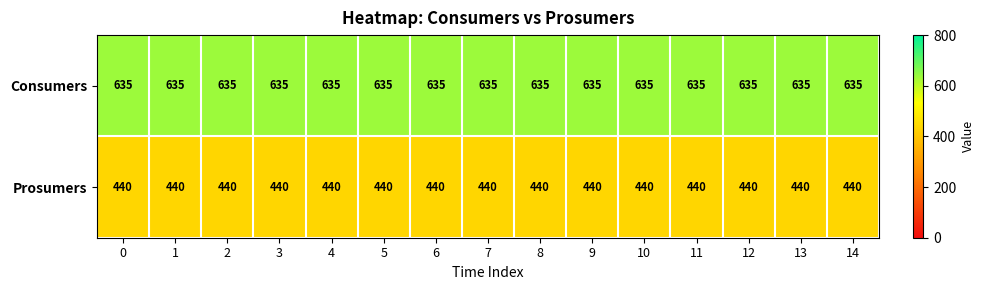

Read the Prosumers value at 6.

440